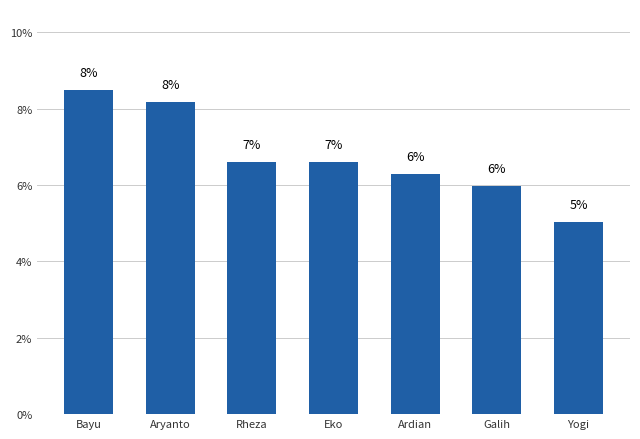

At which category does the chart reach its minimum across all series?

Yogi